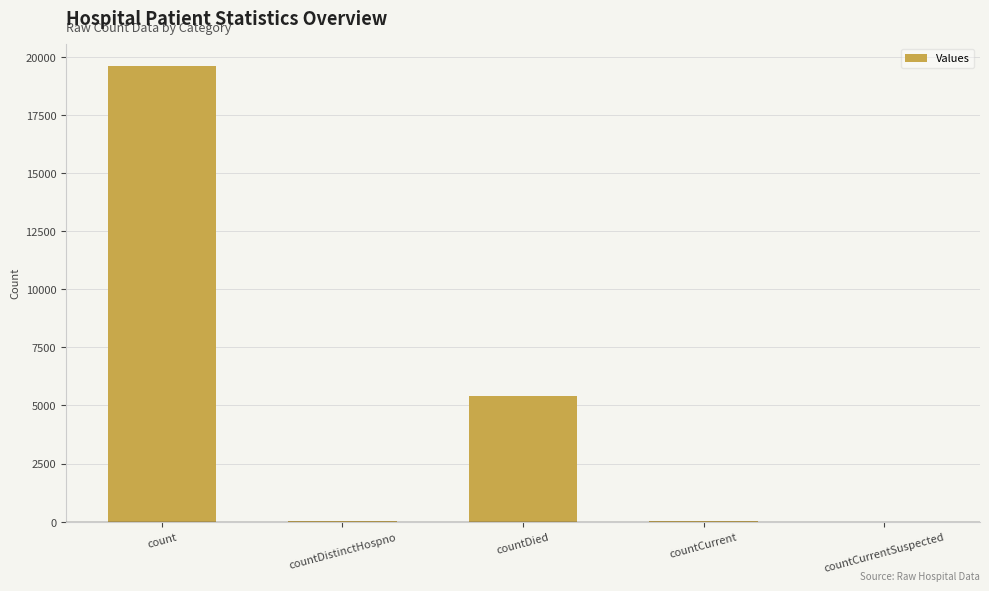

The chart shows a value of 19587 at count. True or false?

True